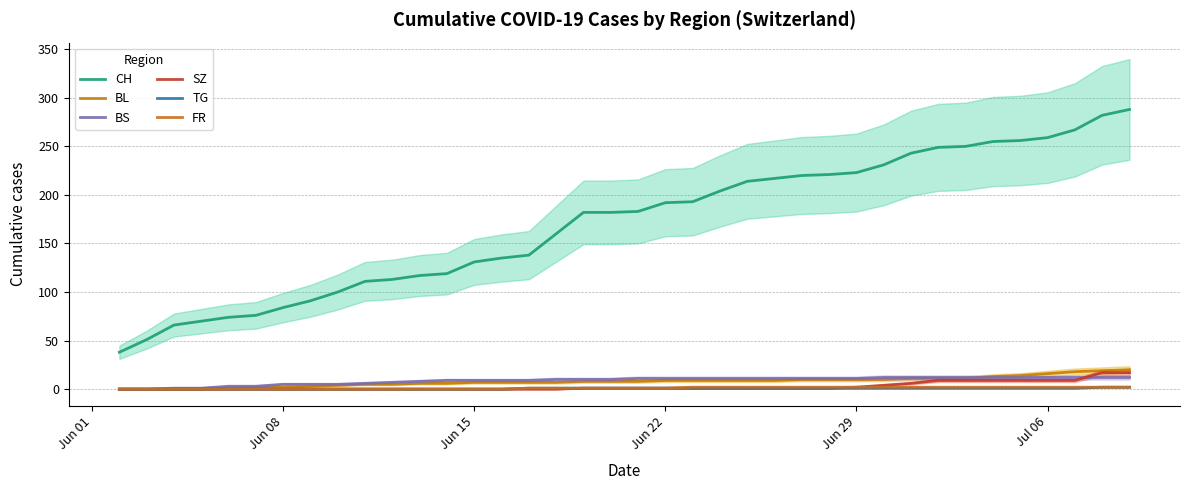

Reading right to left, extract all data points from this chart.

CH: 288	282	267	259	256	255	250	249	243	231	223	221	220	217	214	204	193	192	183	182	182	160	138	135	131	119	117	113	111	100	91	84	76	74	70	66	51	38
BL: 20	19	18	16	14	13	11	11	11	10	10	10	10	9	9	9	9	9	8	8	8	7	7	7	7	6	6	5	5	4	3	2	2	1	0	0	0	0
BS: 12	12	12	12	12	12	12	12	12	12	11	11	11	11	11	11	11	11	11	10	10	10	9	9	9	9	8	7	6	5	5	5	3	3	1	1	0	0
SZ: 17	17	9	9	9	9	9	9	6	4	2	1	1	1	1	1	1	1	1	1	1	0	0	0	0	0	0	0	0	0	0	0	0	0	0	0	0	0
TG: 2	2	1	1	1	1	1	1	1	1	1	1	1	1	1	1	1	1	1	1	1	1	1	0	0	0	0	0	0	0	0	0	0	0	0	0	0	0
FR: 2	2	2	2	2	2	2	2	2	2	2	2	2	2	2	2	2	1	1	1	1	1	1	0	0	0	0	0	0	0	0	0	0	0	0	0	0	0